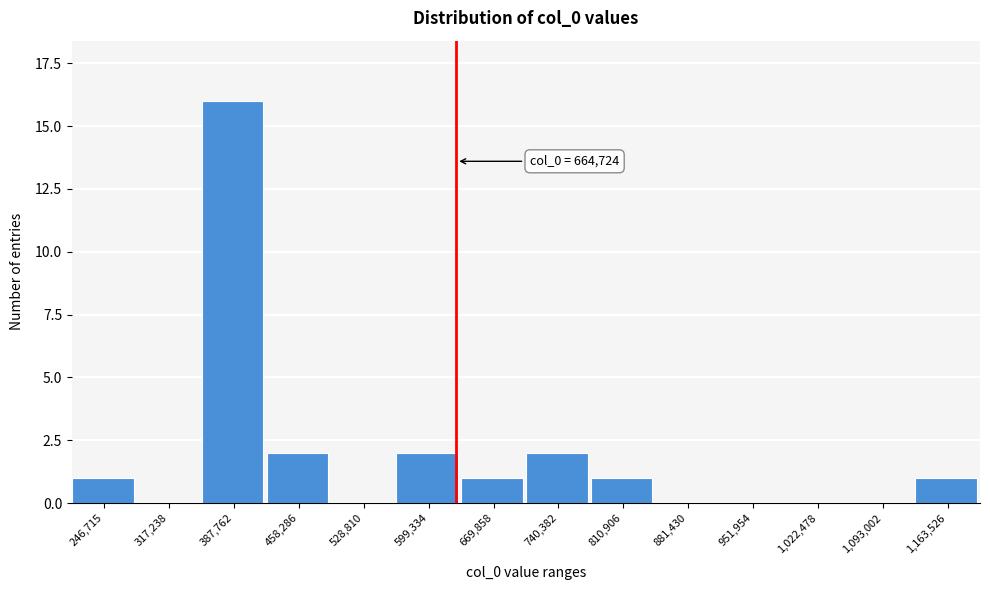

Reading left to right, extract all data points from this chart.

246,715=1	317,238=0	387,762=16	458,286=2	528,810=0	599,334=2	669,858=1	740,382=2	810,906=1	881,430=0	951,954=0	1,022,478=0	1,093,002=0	1,163,526=1